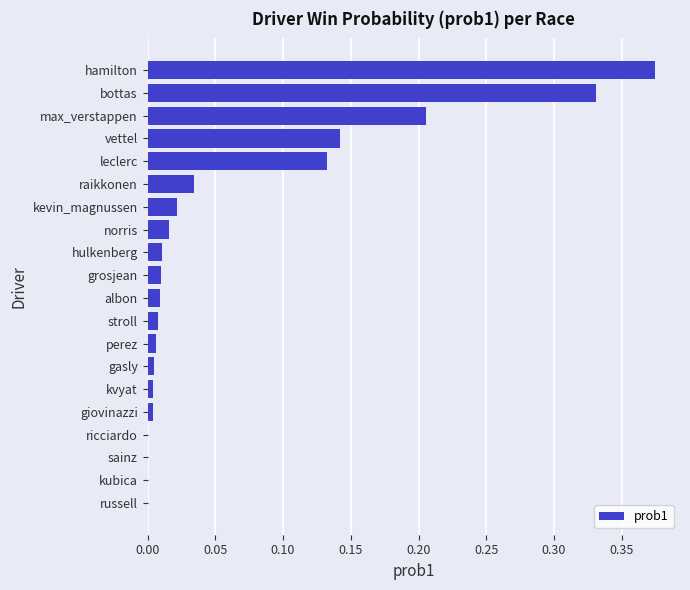

What is the sum of all values?

1.3